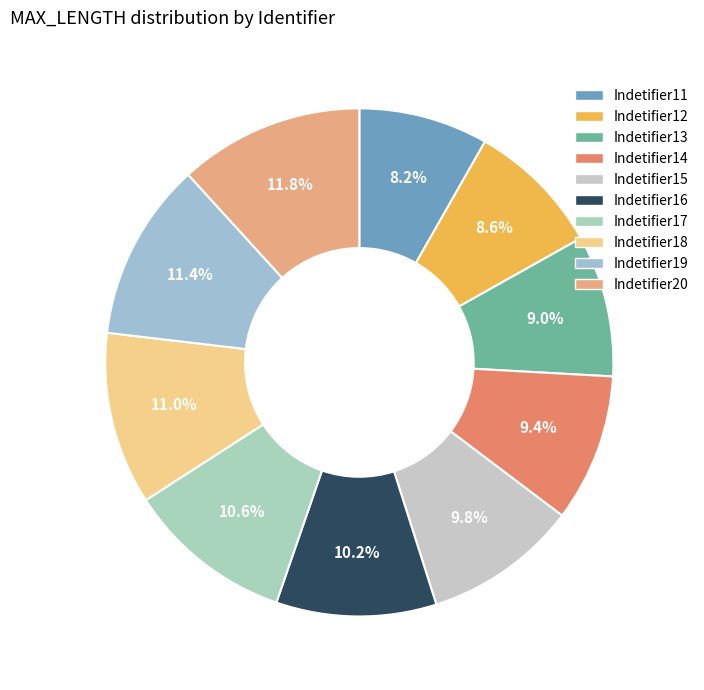

The Indetifier11 slice represents 18% of the pie. True or false?

False